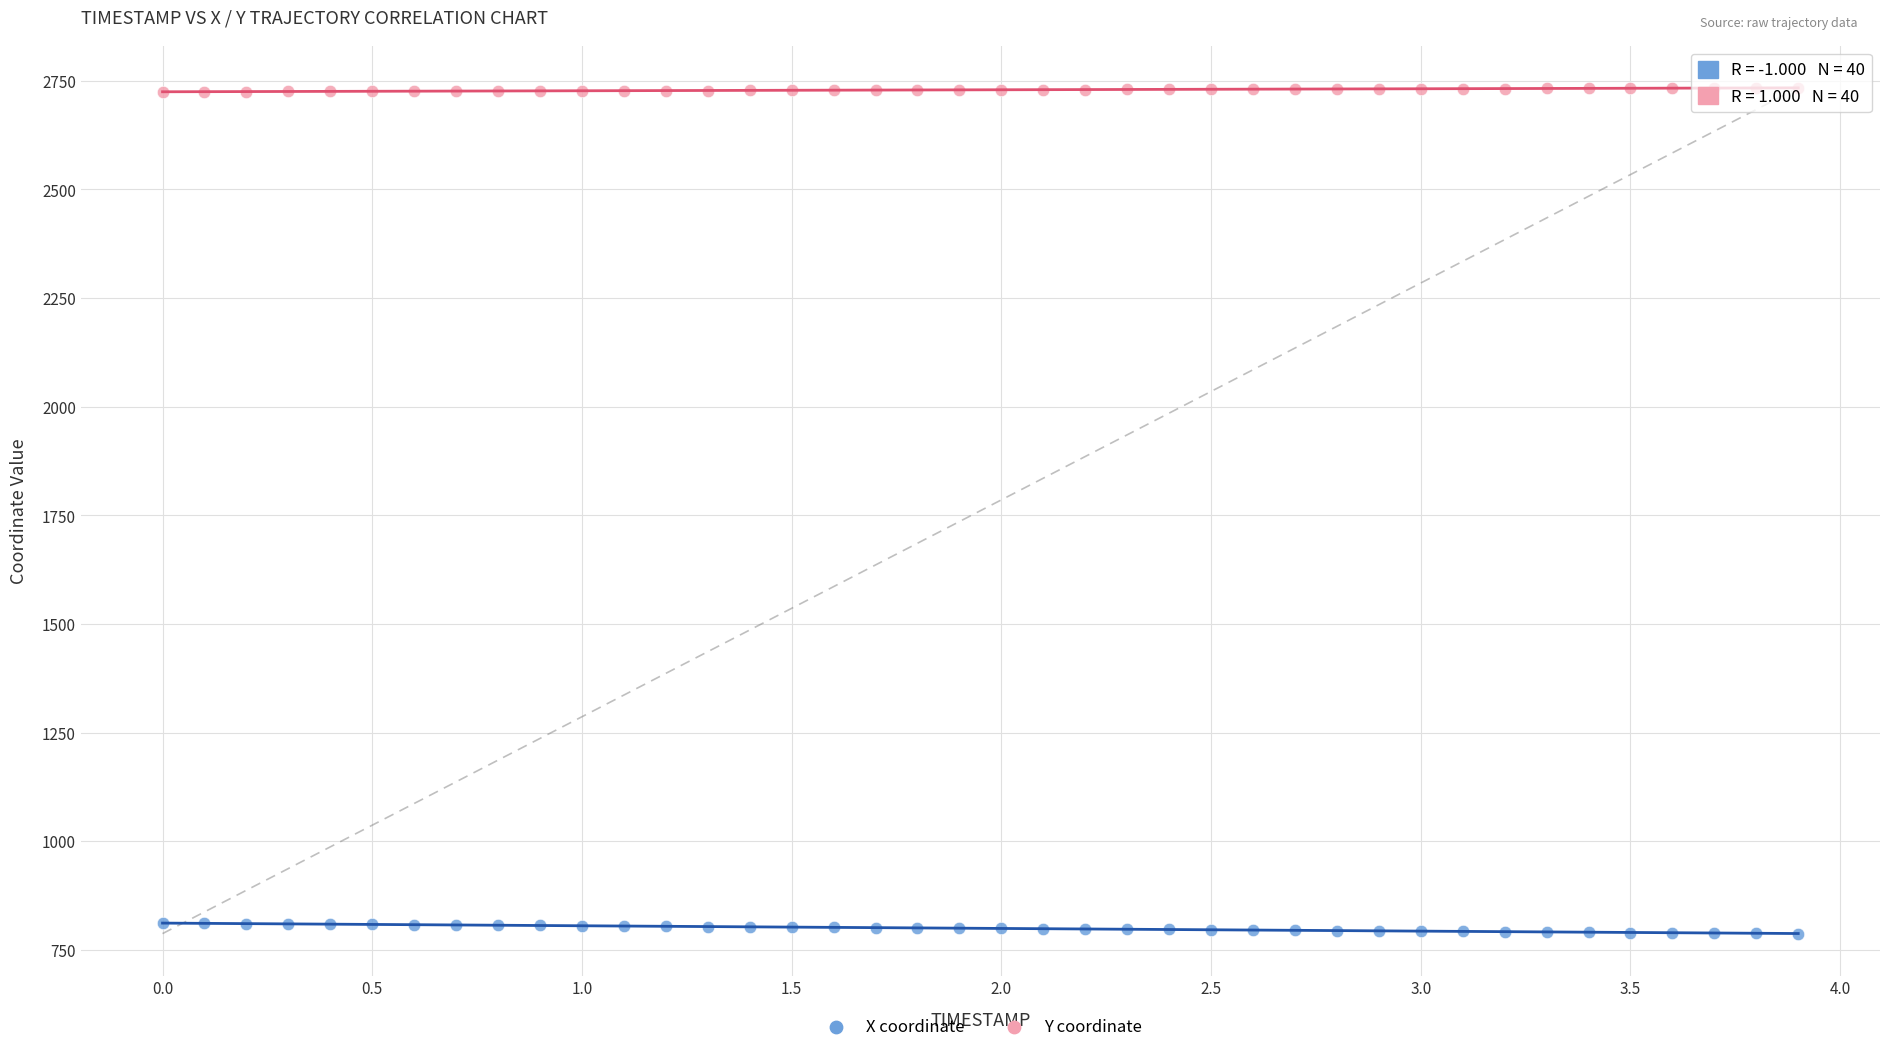

Across all data points, what is the range of Y values (max minus min)?

1946.2